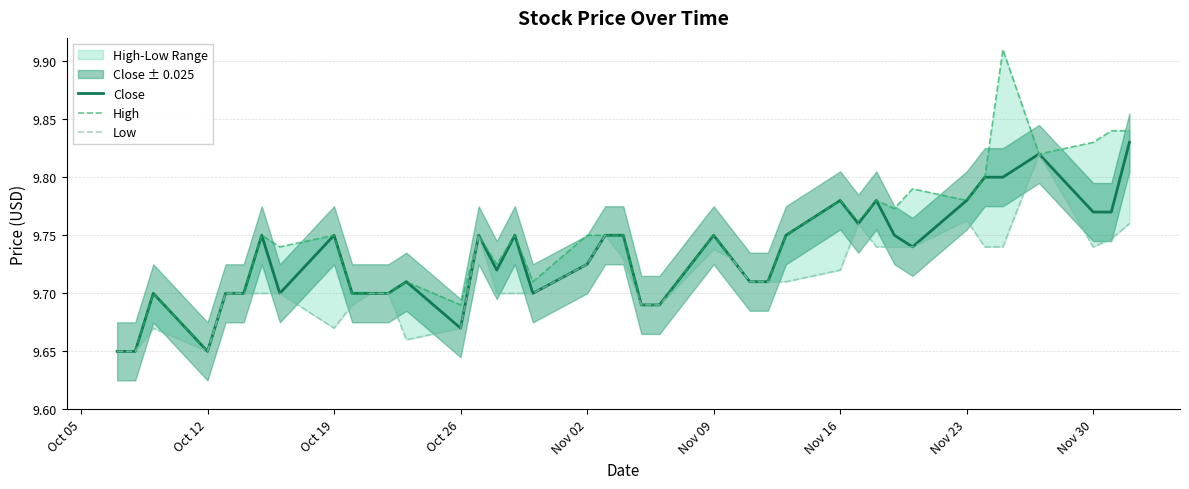

What is the average value of the Close series?

9.7